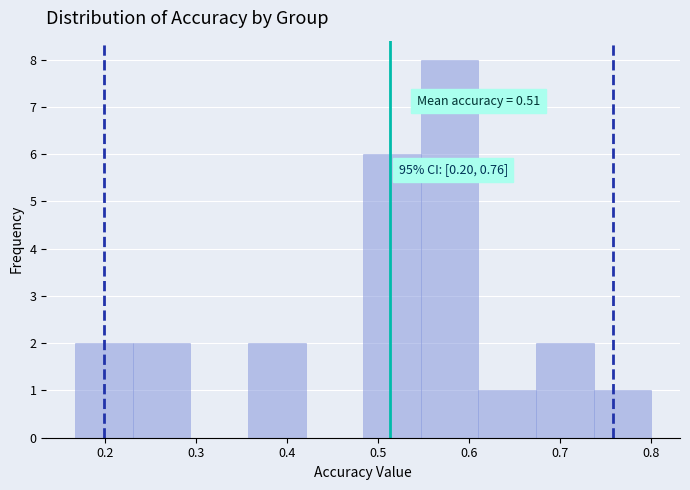

Which range on the x-axis has the tallest bar?

0.55 to 0.61